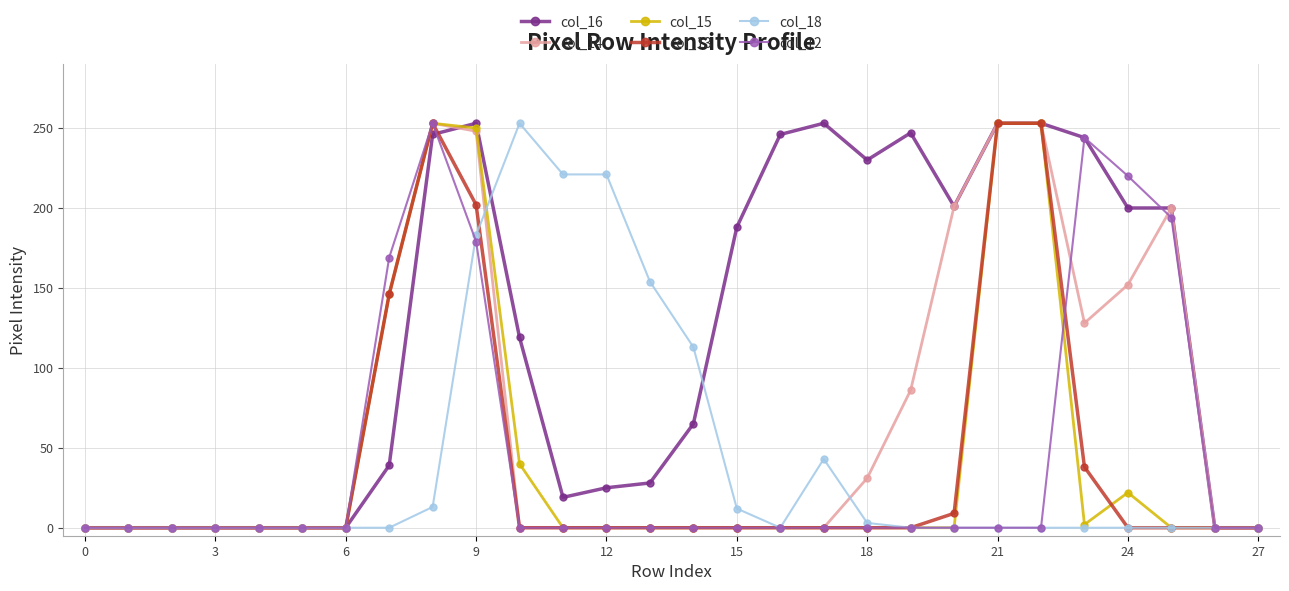

At how many categories does at least one series exceed 136?

18